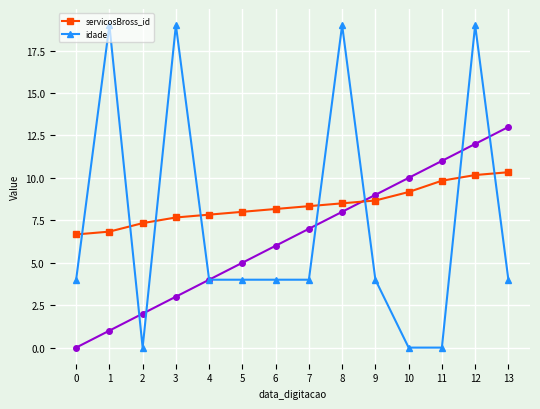

Is the value of idade at 4 greater than the value of servicosBross_id at 7?

No